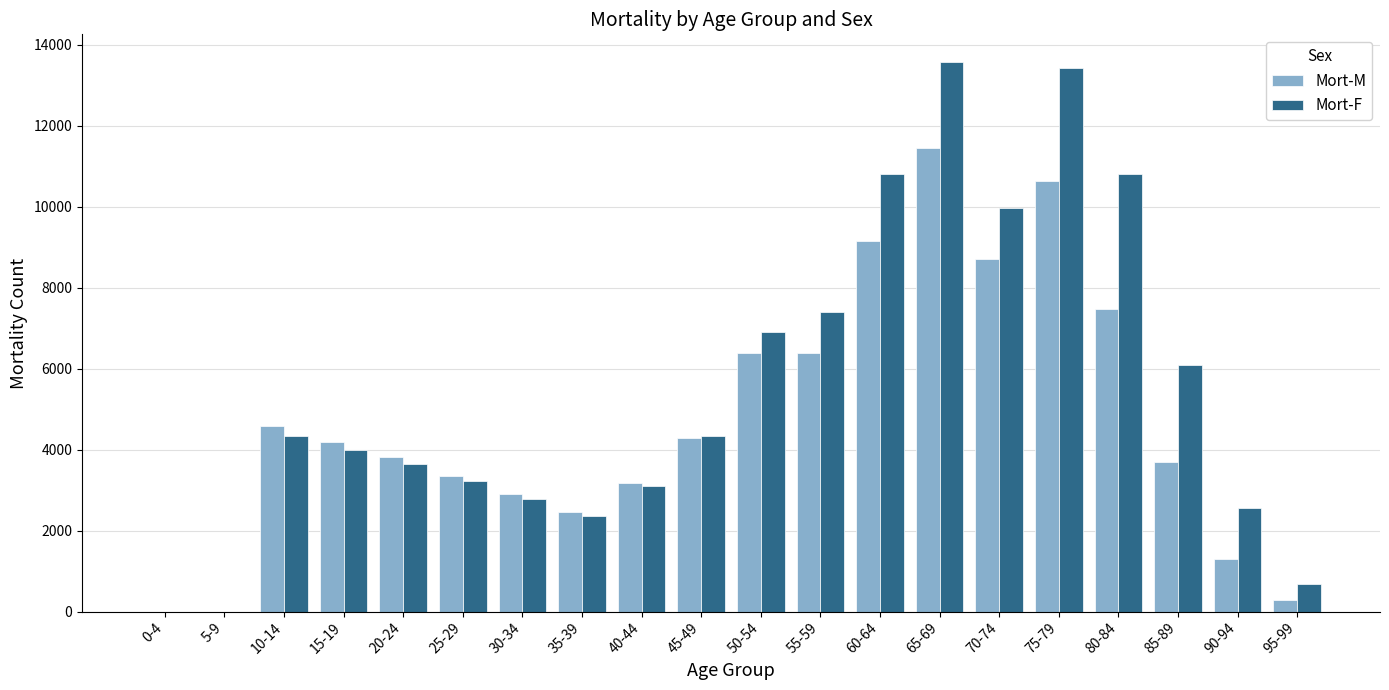

At which category is the sum across all series the highest?

65-69